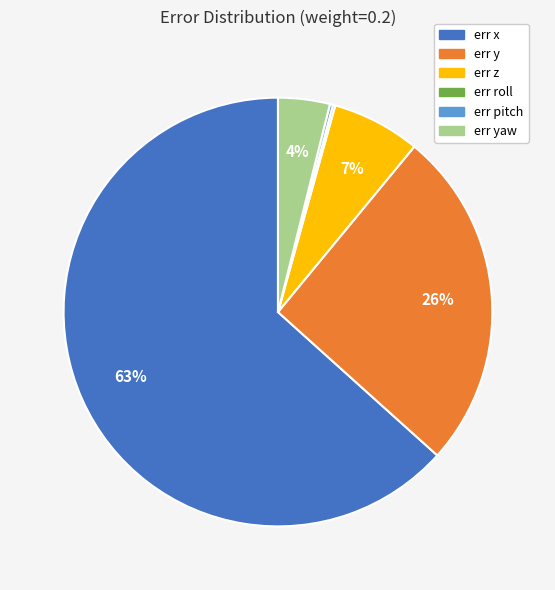

Is it true that err y is 26% of the pie?

True